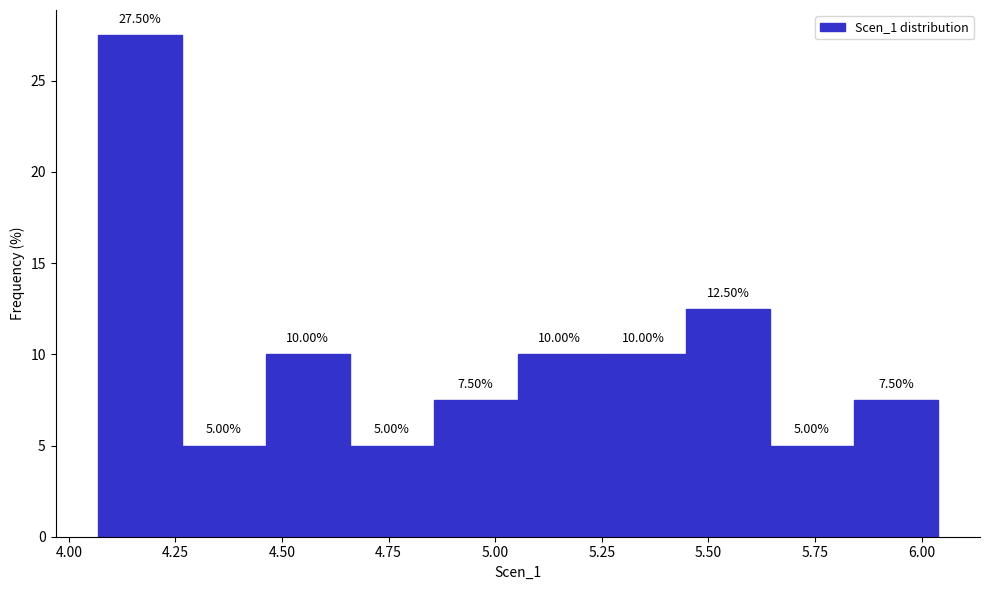

Around what value on the x-axis is the tallest bar? Give the approximate position of its centre, as read against the axis.

4.15